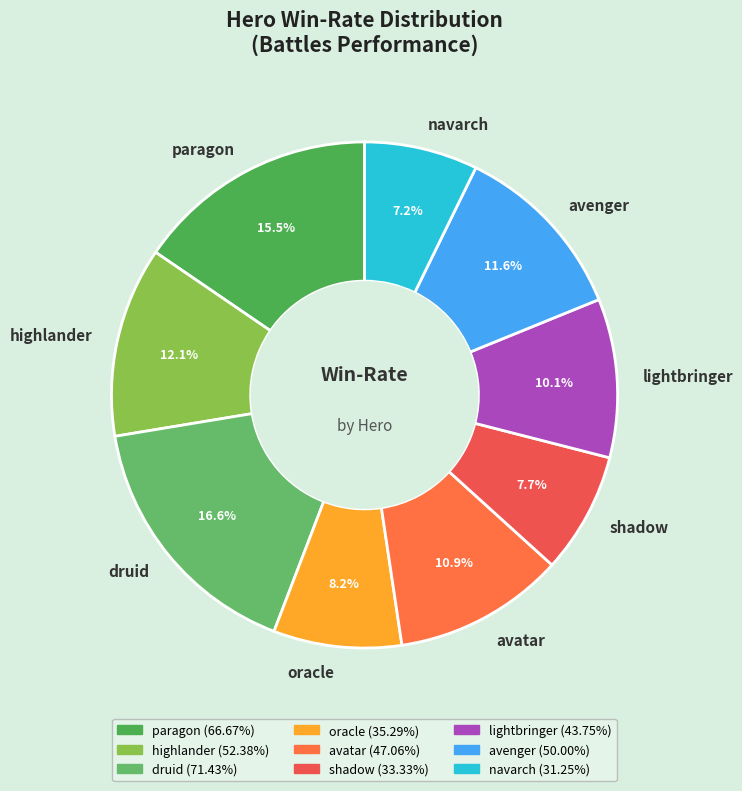

Is the sum of navarch and lightbringer greater than half?

No